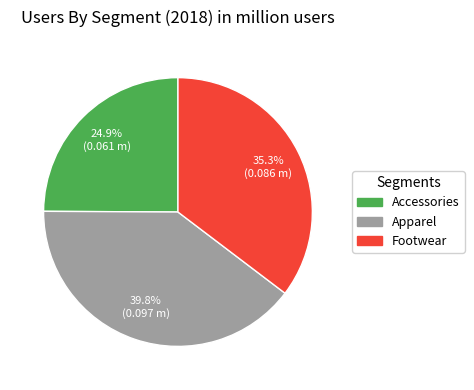

The Apparel slice represents 54% of the pie. True or false?

False